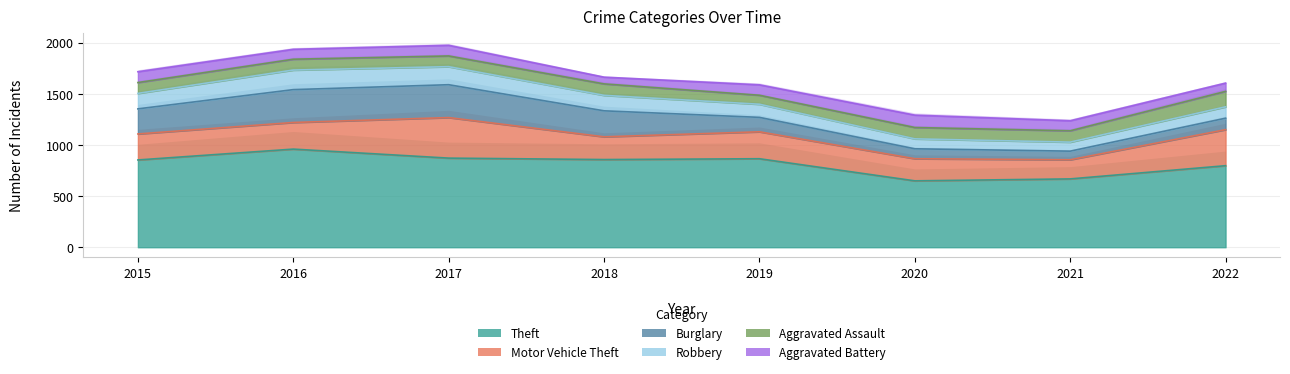

Which series has the largest total across all categories?

Theft